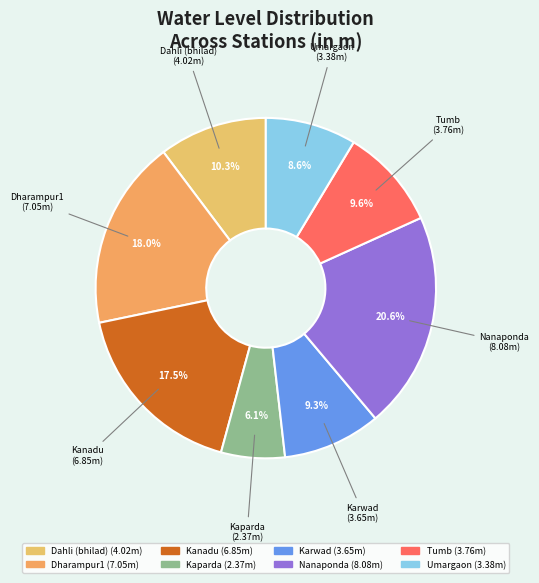

How many slices are in this pie chart?

8